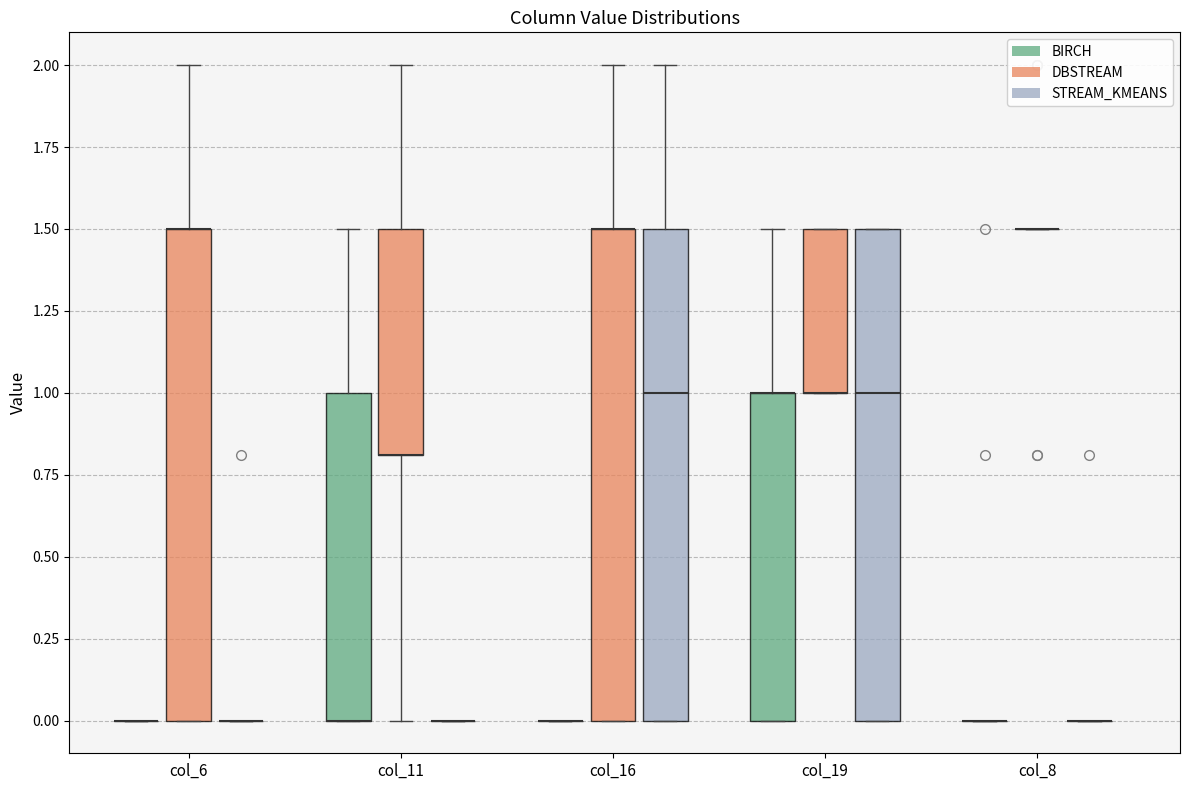

Reading left to right, read every box against the y-axis: the position of its median line, the range the box covers, and the ends of its whiskers. The values are not printed on the chart, so give them approximately, as read against the axis.

col_6 (BIRCH): box collapsed to a line at 0.0, whiskers 0.0 to 0.0
col_6 (DBSTREAM): median 1.5 (drawn on the box's upper edge), box 0.0 to 1.5, whiskers 0.0 to 2.0
col_6 (STREAM_KMEANS): box collapsed to a line at 0.0, whiskers 0.0 to 0.0
col_11 (BIRCH): median 0.0 (drawn on the box's lower edge), box 0.0 to 1.0, whiskers 0.0 to 1.5
col_11 (DBSTREAM): median 0.8 (drawn on the box's lower edge), box 0.8 to 1.5, whiskers 0.0 to 2.0
col_11 (STREAM_KMEANS): box collapsed to a line at 0.0, whiskers 0.0 to 0.0
col_16 (BIRCH): box collapsed to a line at 0.0, whiskers 0.0 to 0.0
col_16 (DBSTREAM): median 1.5 (drawn on the box's upper edge), box 0.0 to 1.5, whiskers 0.0 to 2.0
col_16 (STREAM_KMEANS): median 1.0, box 0.0 to 1.5, whiskers 0.0 to 2.0
col_19 (BIRCH): median 1.0 (drawn on the box's upper edge), box 0.0 to 1.0, whiskers 0.0 to 1.5
col_19 (DBSTREAM): median 1.0 (drawn on the box's lower edge), box 1.0 to 1.5, whiskers 1.0 to 1.5
col_19 (STREAM_KMEANS): median 1.0, box 0.0 to 1.5, whiskers 0.0 to 1.5
col_8 (BIRCH): box collapsed to a line at 0.0, whiskers 0.0 to 0.0
col_8 (DBSTREAM): box collapsed to a line at 1.5, whiskers 1.5 to 1.5
col_8 (STREAM_KMEANS): box collapsed to a line at 0.0, whiskers 0.0 to 0.0